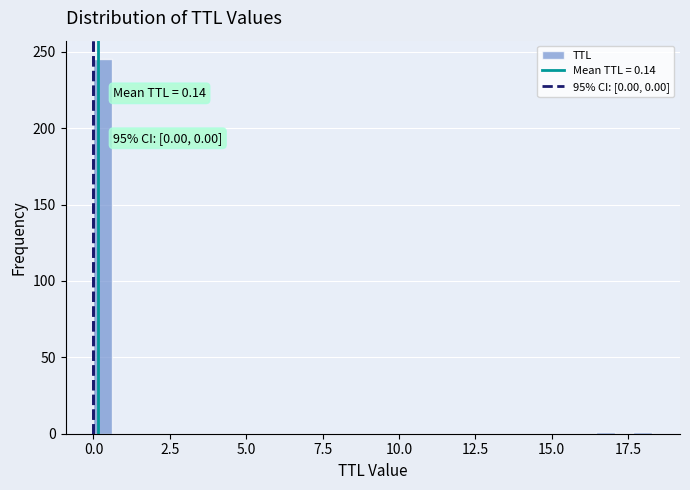

Read against the x-axis, roughly where is the centre of the tallest bar?

0.5